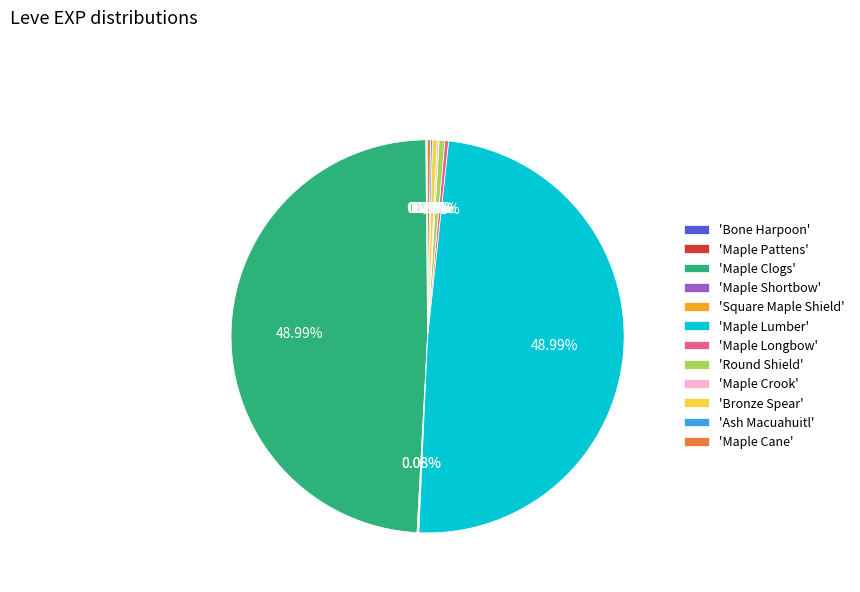

Is 'Bronze Spear' the majority of the pie?

No